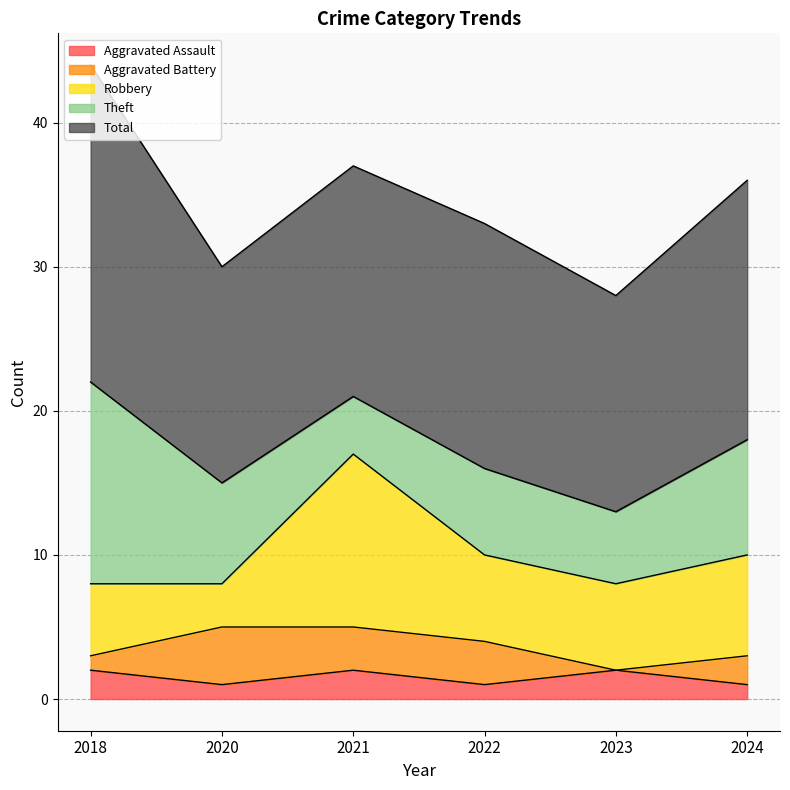

Between 2022 and 2023, which is larger?

2023